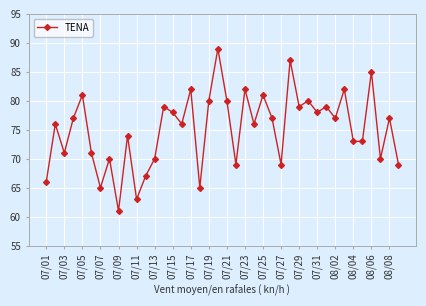

True or false: the data has more than 0 interior local peaks.

True